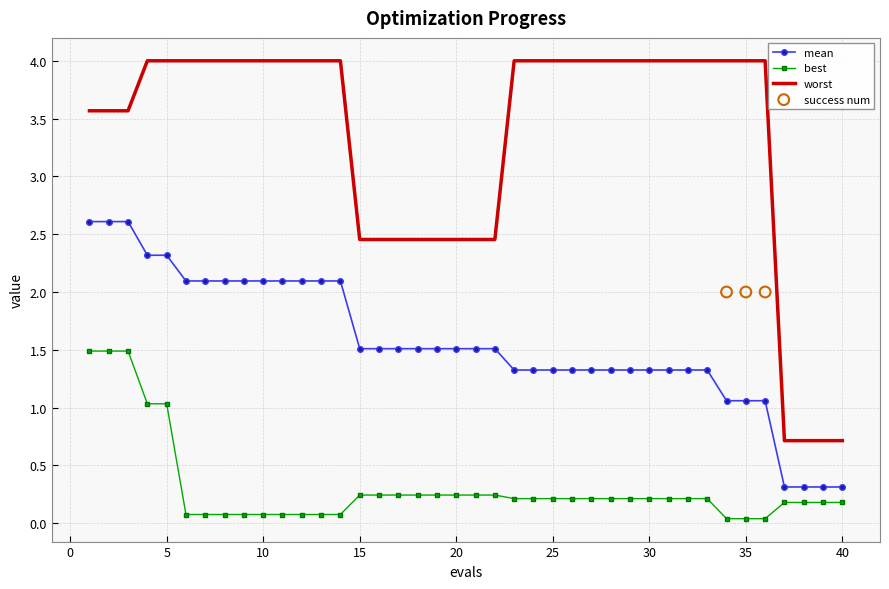

True or false: mean and worst intersect in this chart.

False